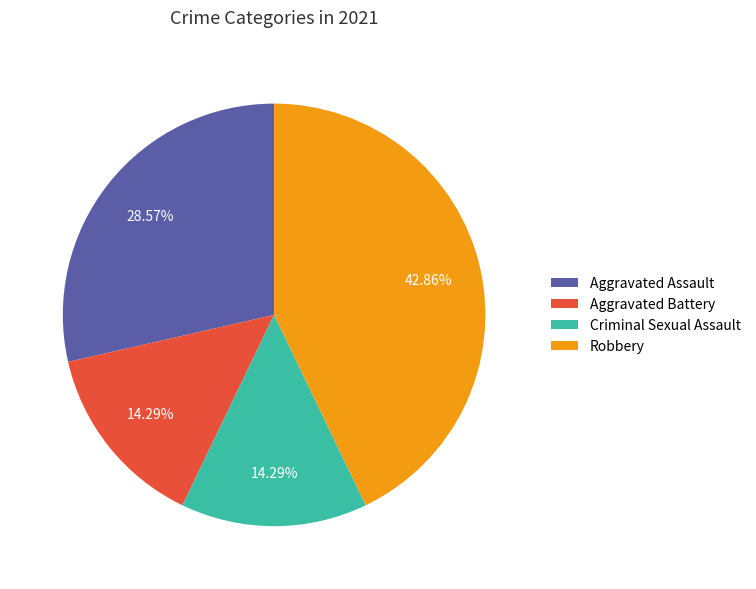

What is the largest slice in the pie chart?

Robbery